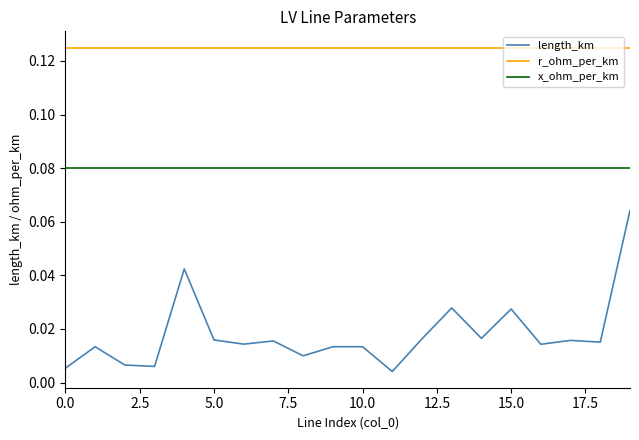

True or false: r_ohm_per_km and length_km cross at least once.

False